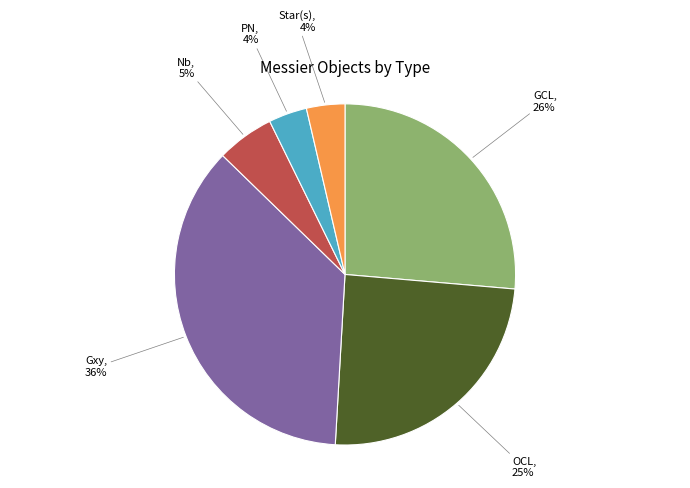

Is PN the majority of the pie?

No